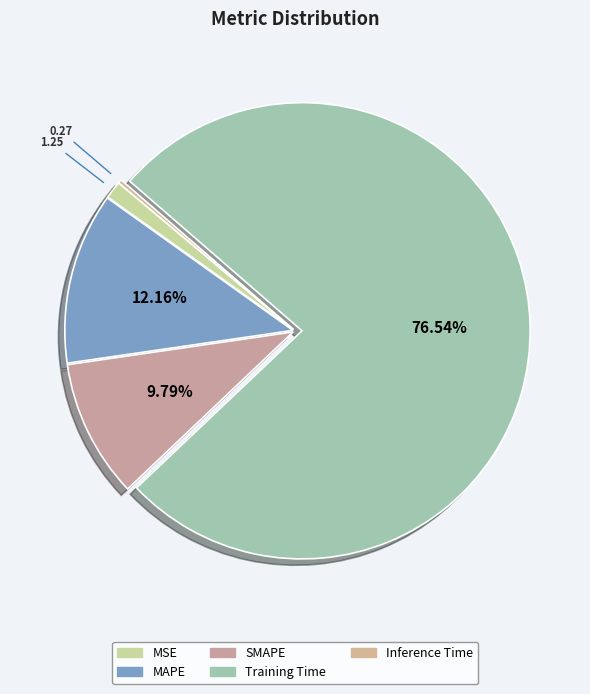

Does SMAPE represent more than half of the total?

No